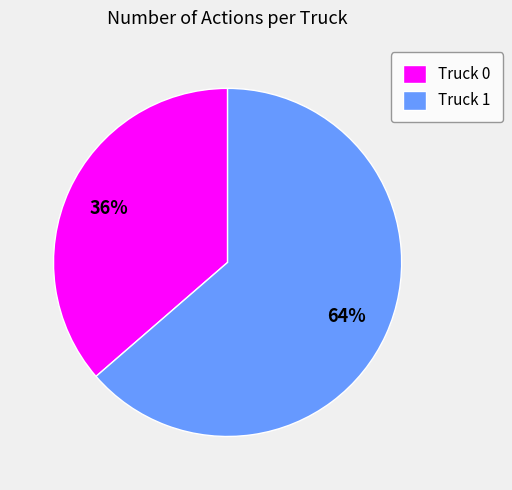

To the nearest percent, what is the combined percentage of Truck 0 and Truck 1?

100%